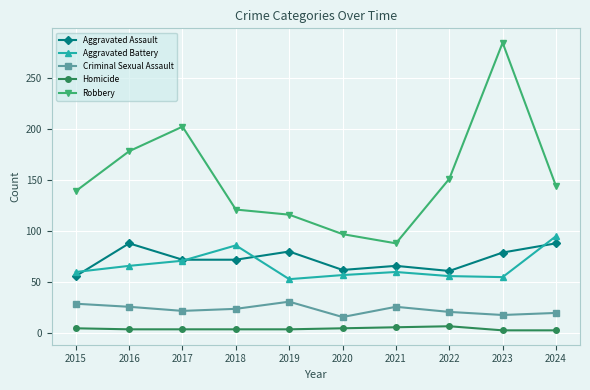

What is the greatest value displayed?

284